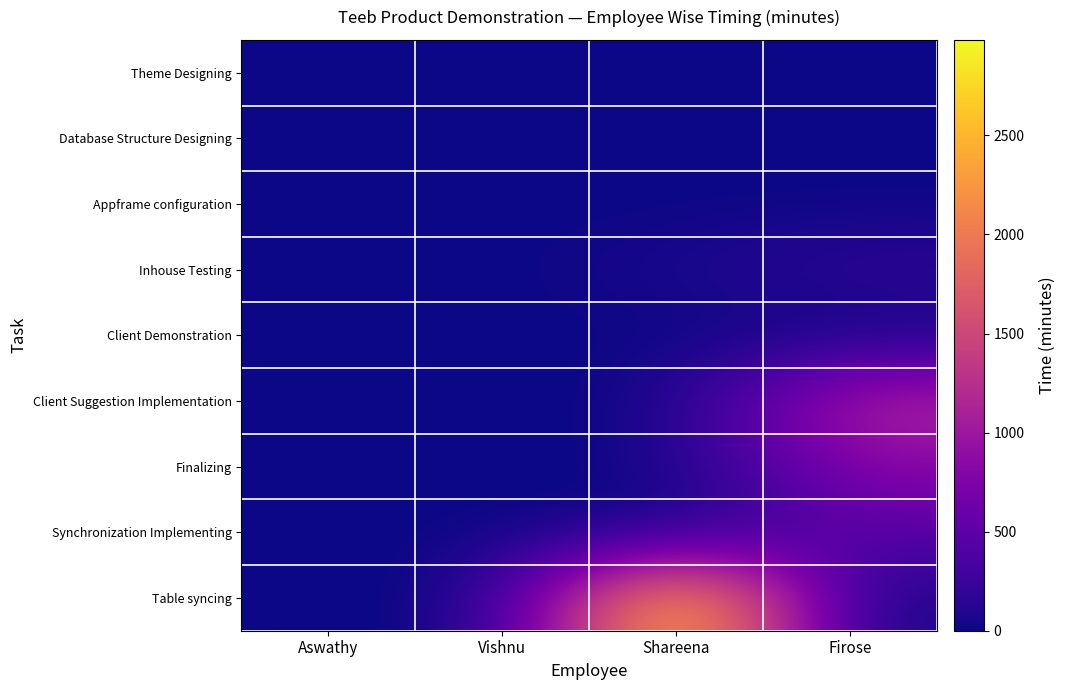

Which series changed the most between Aswathy and Shareena?

Table syncing